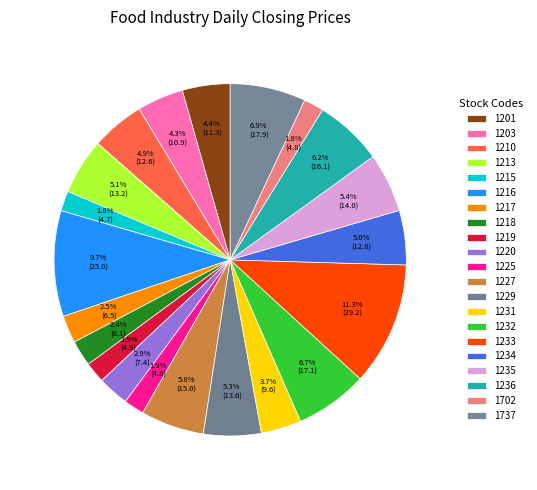

How much of the chart is everything except 1233?

88.7%